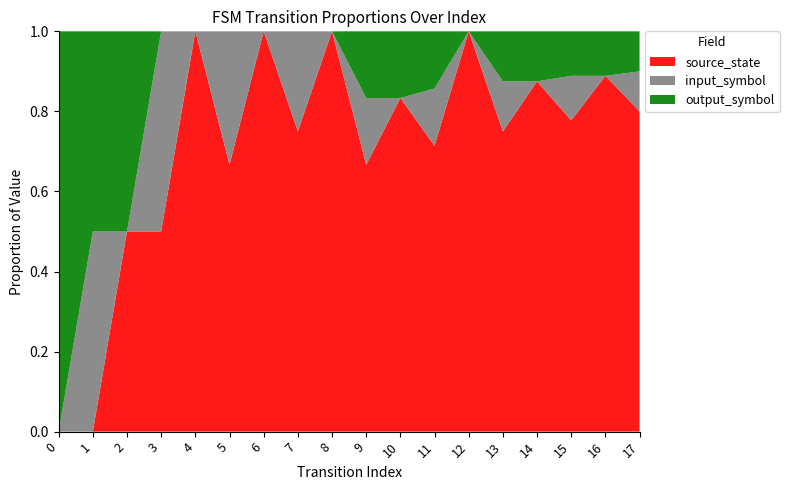

True or false: source_state has a value of 1.0 at 6.

True